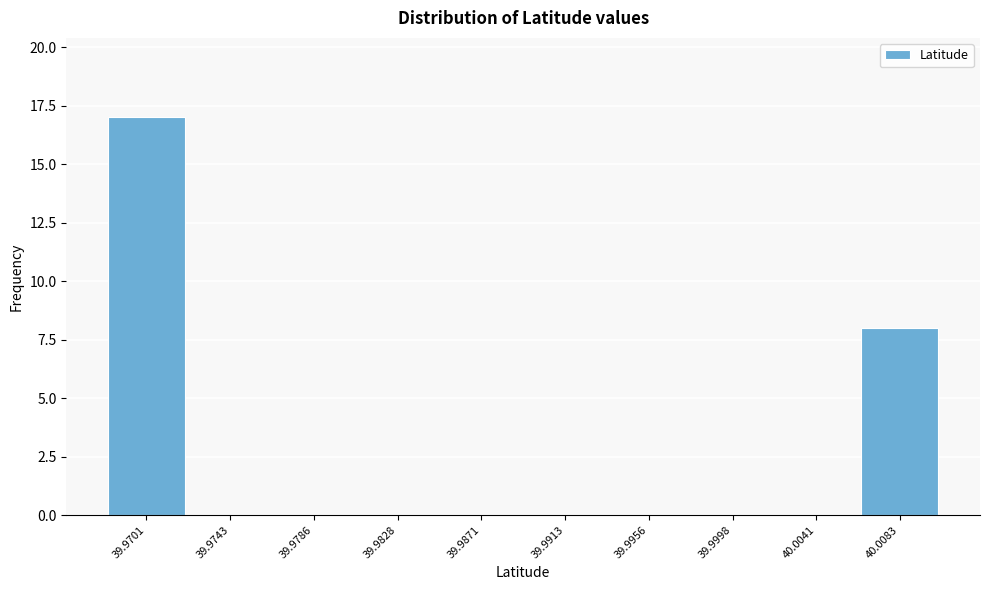

Reading left to right, what are all the values shown in this chart?

39.9701=17	39.9743=0	39.9786=0	39.9828=0	39.9871=0	39.9913=0	39.9956=0	39.9998=0	40.0041=0	40.0083=8